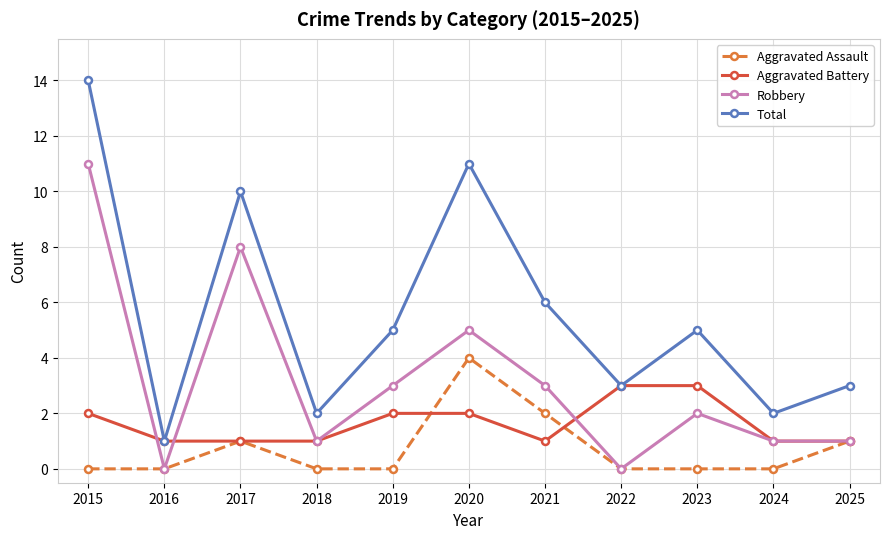

What is the maximum value for Aggravated Battery?

3